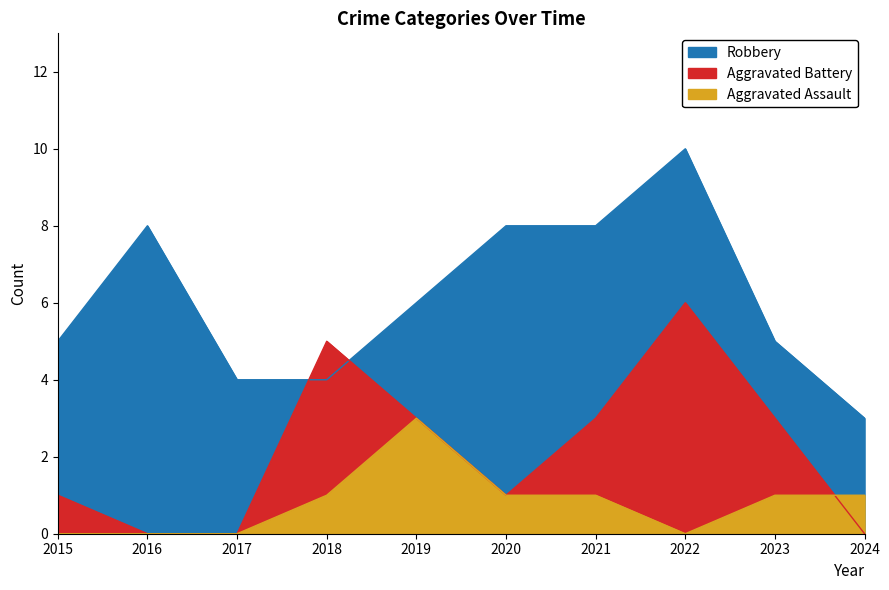

What is the average value of the Robbery series?

6